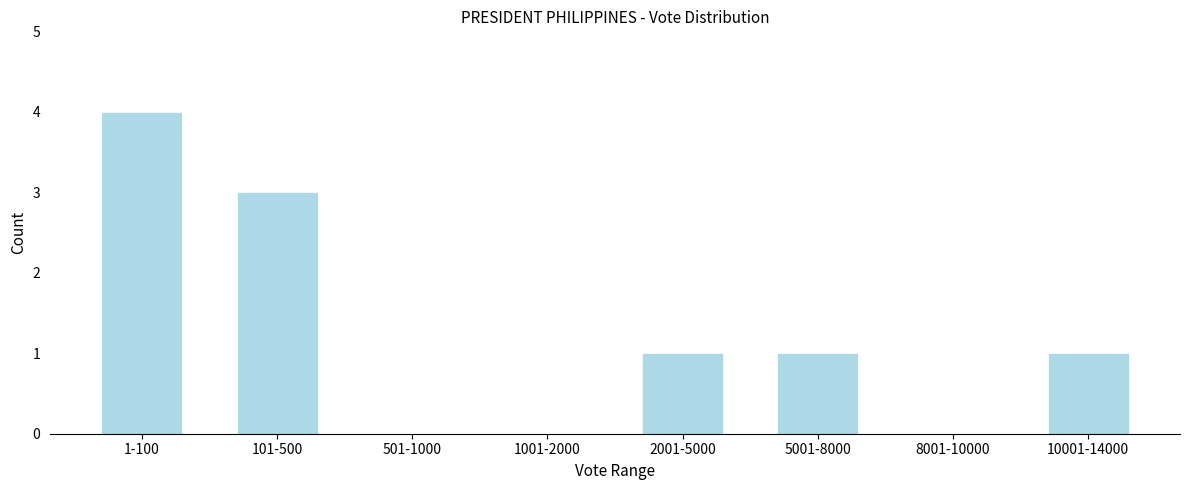

Reading right to left, list all the values displayed in this chart.

10001-14000=1	8001-10000=0	5001-8000=1	2001-5000=1	1001-2000=0	501-1000=0	101-500=3	1-100=4